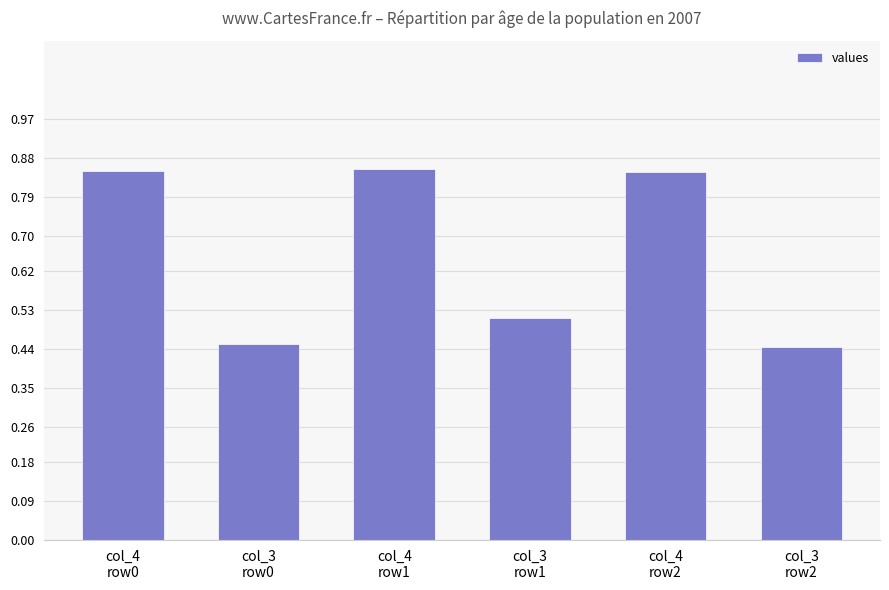

How many values are between 0 and 1?

6